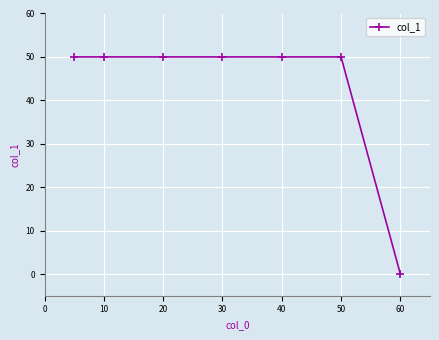

How many positive values are there?

6